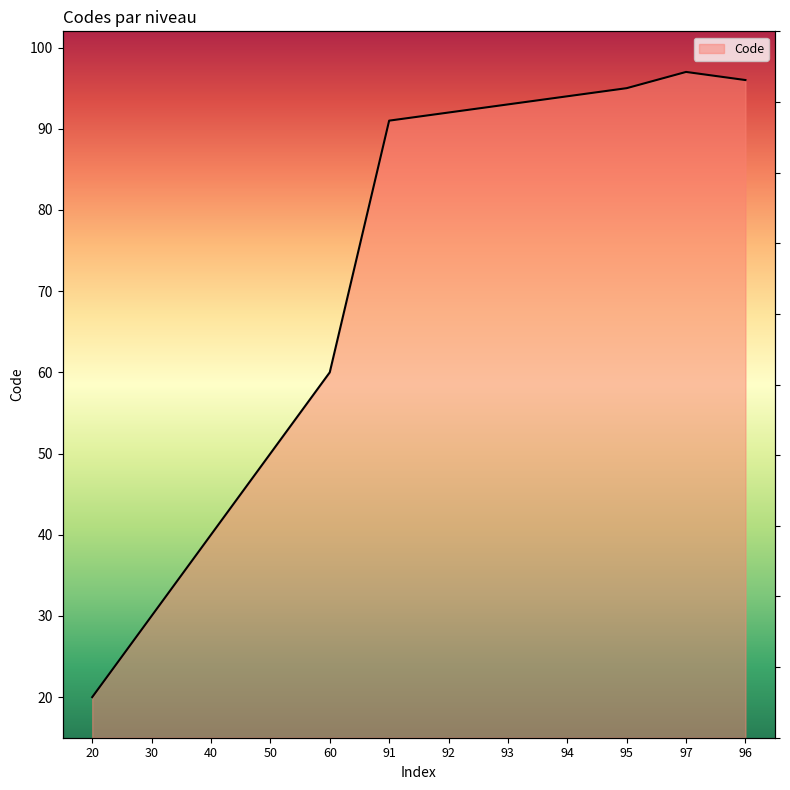

What is the change in value from 30 to 95?

+65